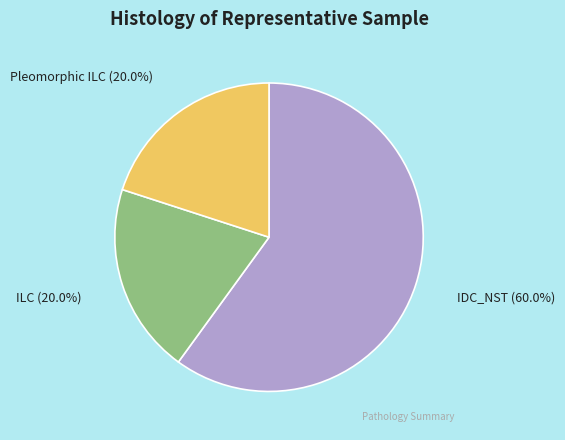

What percentage is the Pleomorphic ILC slice, to the nearest percent?

20%